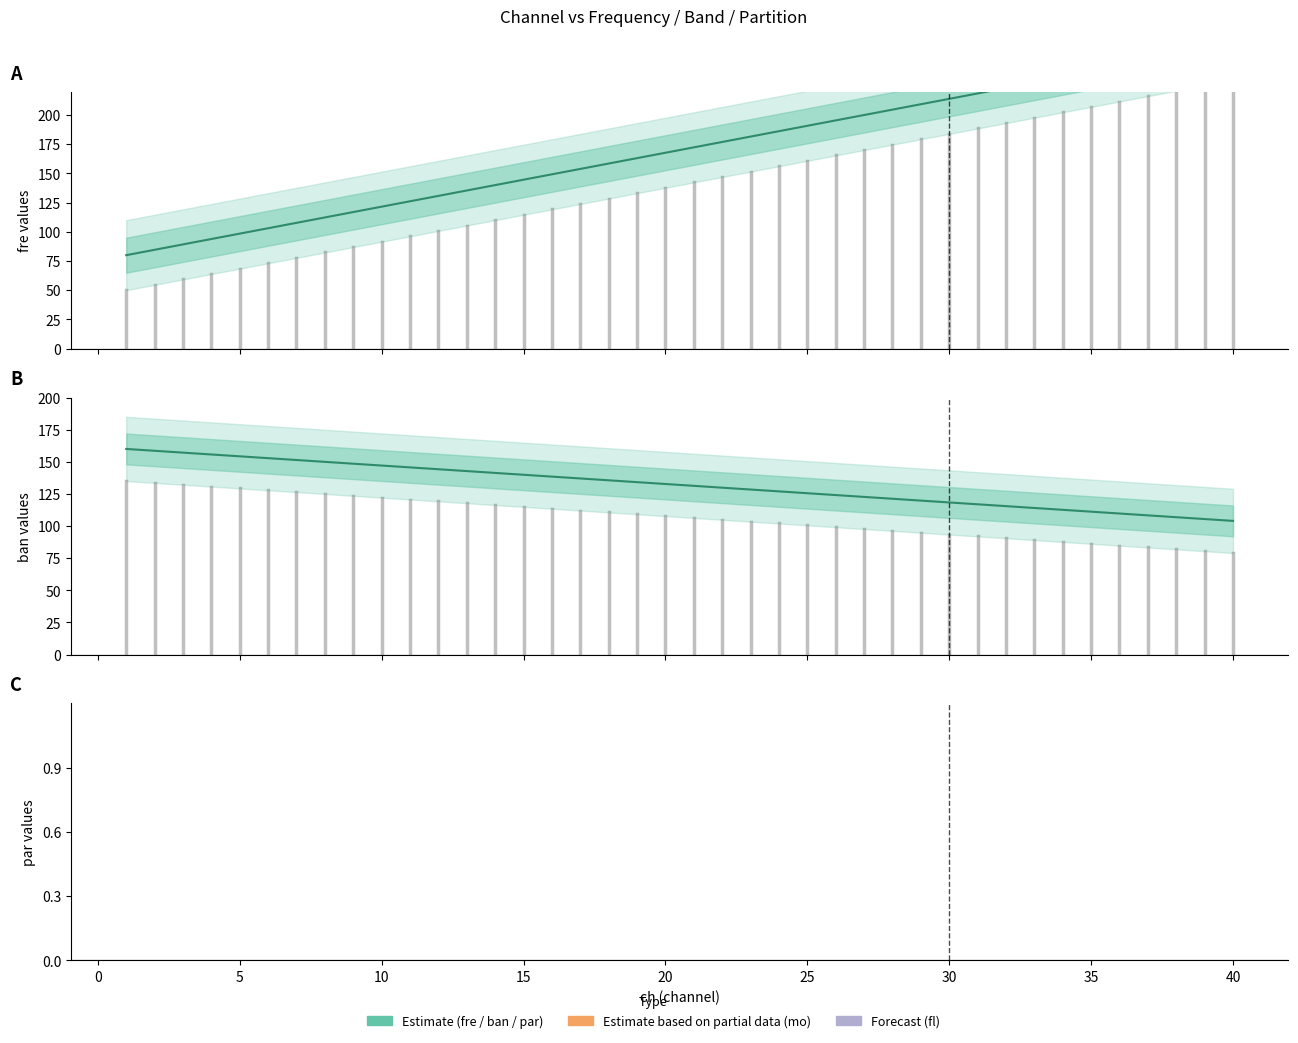

At which category does the chart reach its peak across all series?

40